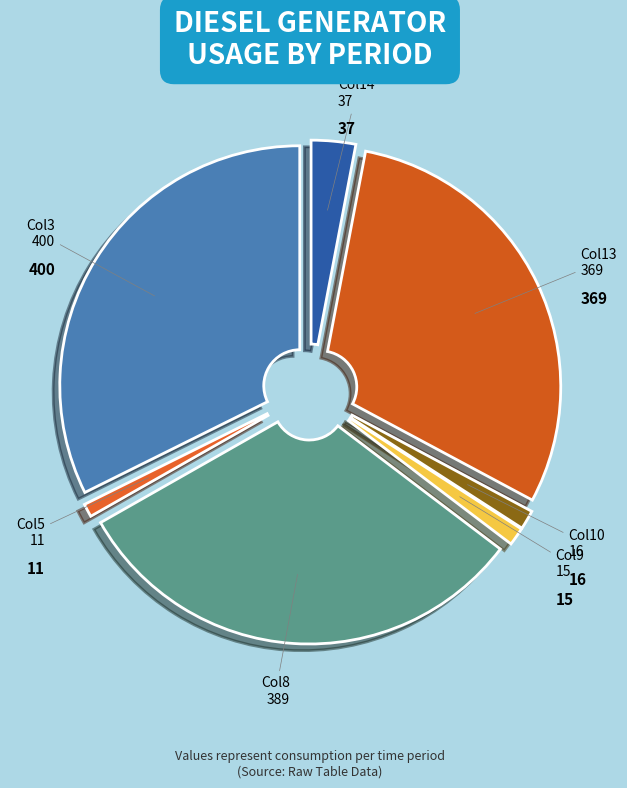

Count the number of slices in the pie.

7